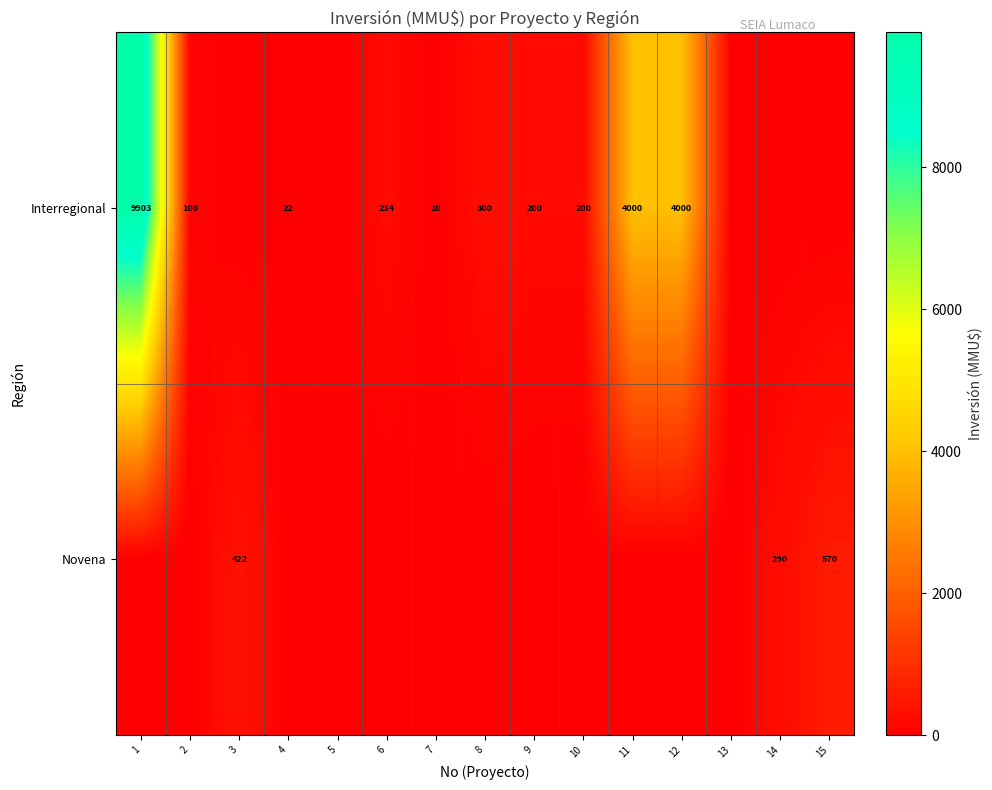

The Interregional series shows 16 at 7. True or false?

False